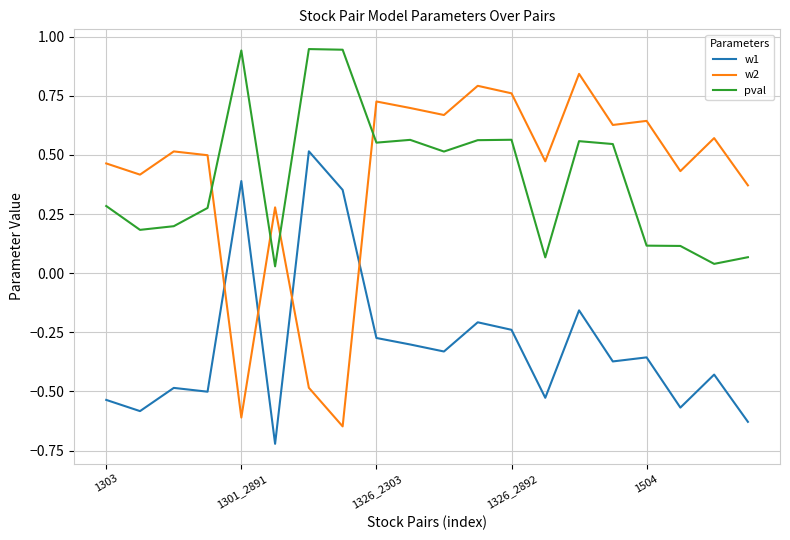

True or false: w1 and pval cross at least once.

False